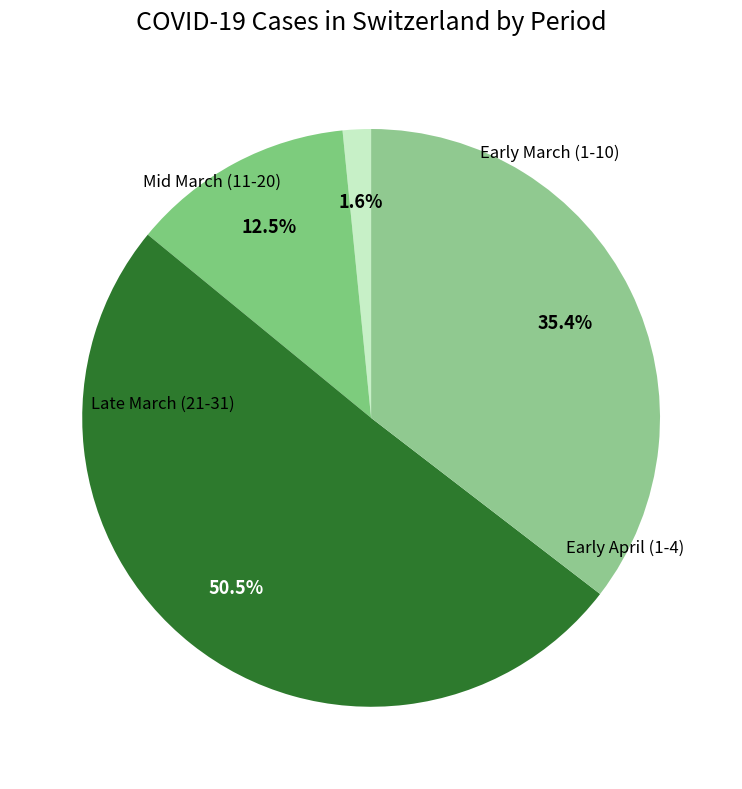

Count the number of slices in the pie.

4